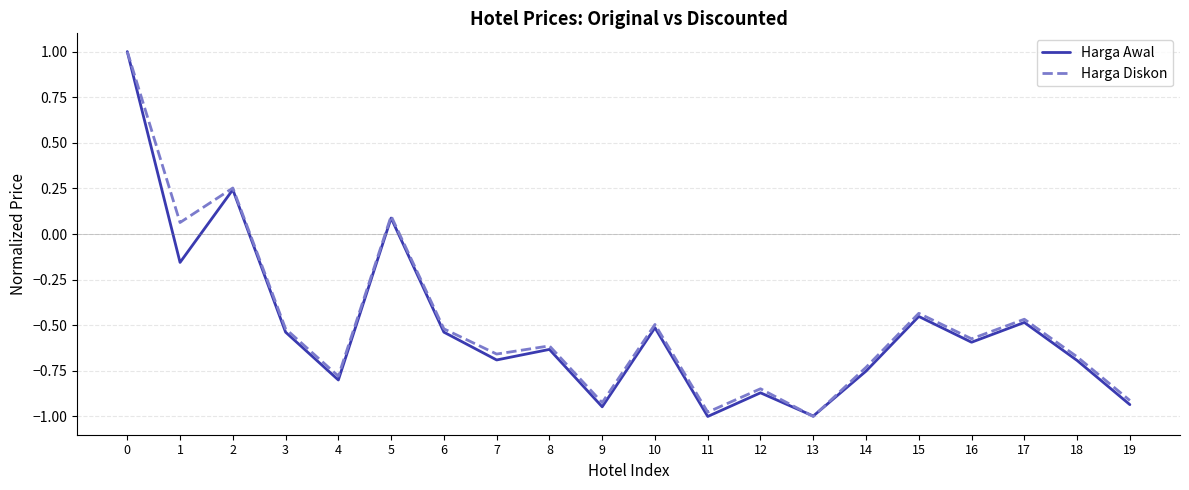

What is the maximum value shown in the chart?

1.0